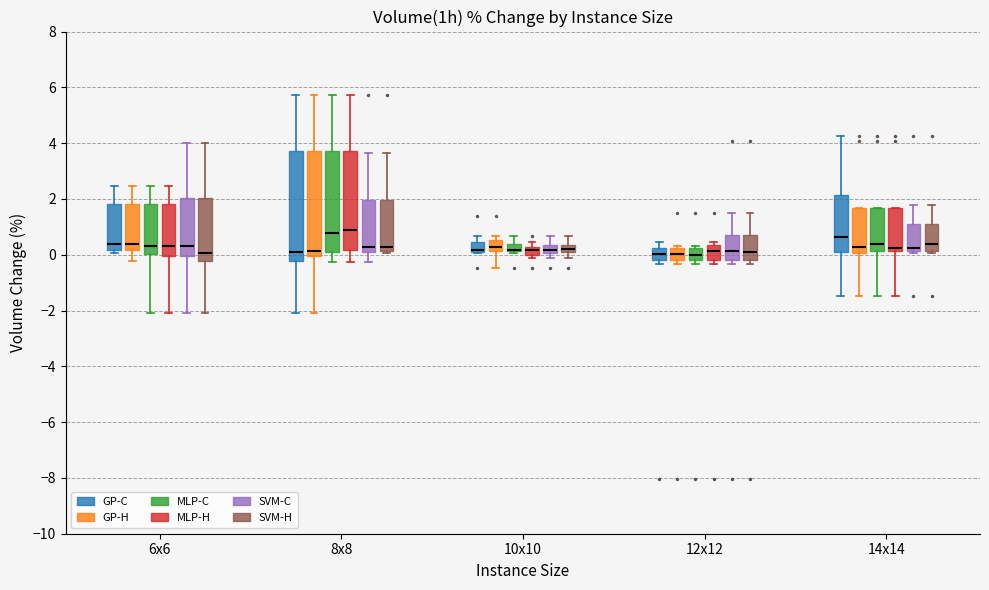

Where does the upper whisker of the box for 8x8 (GP-H) end on the y-axis? The values are not printed on the chart, so give them approximately, as read against the axis.

5.8